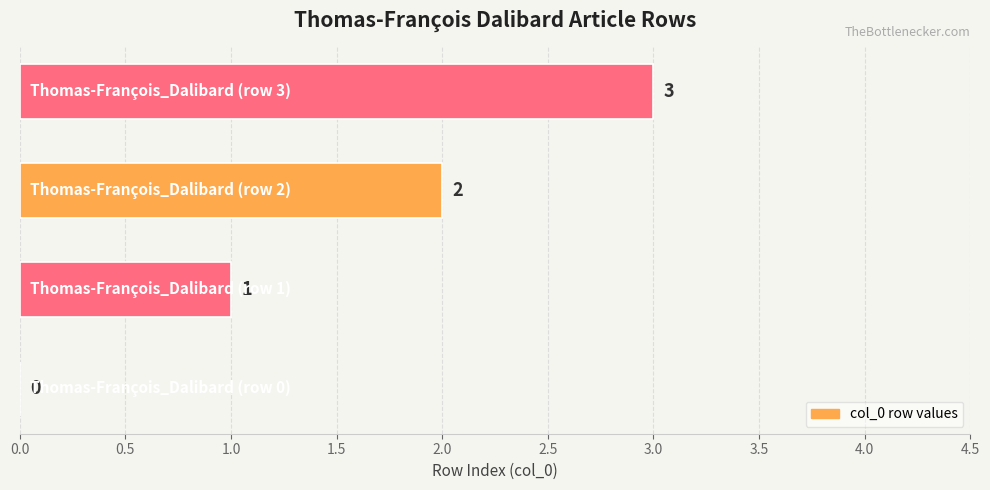

What is the maximum value shown in the chart?

3